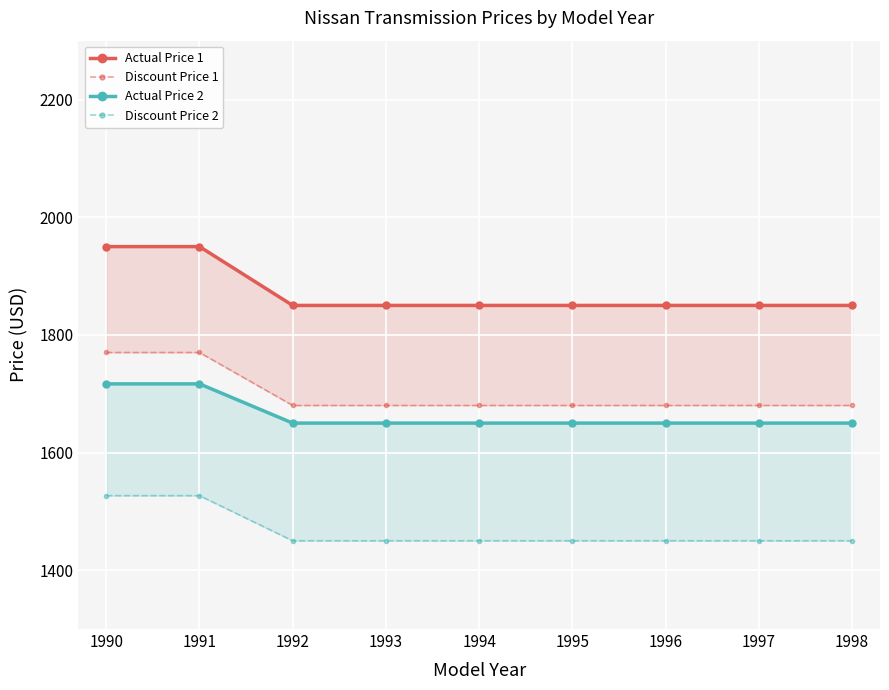

True or false: Actual Price 2 and Actual Price 1 intersect in this chart.

False